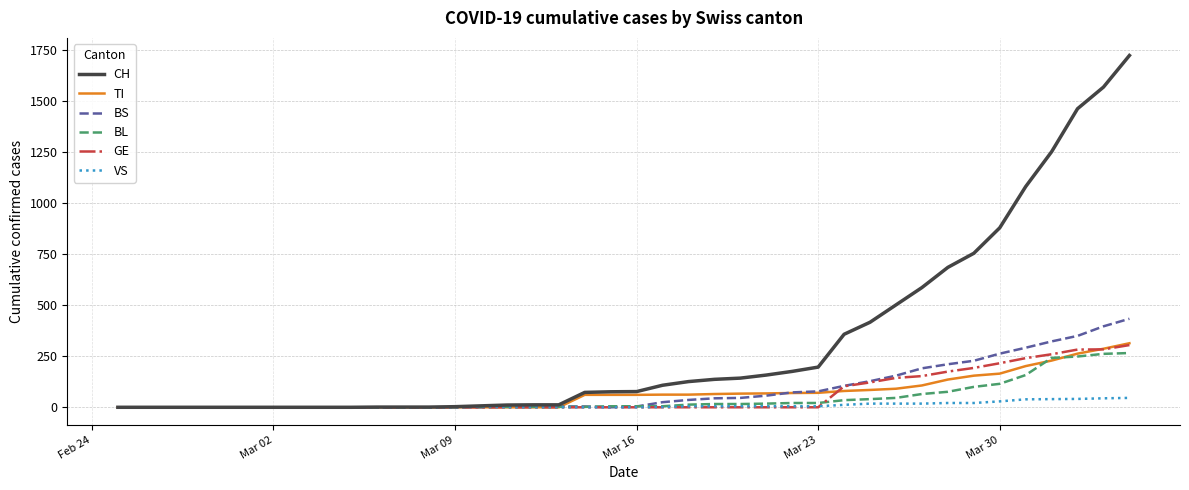

What is the maximum value shown in the chart?

1725